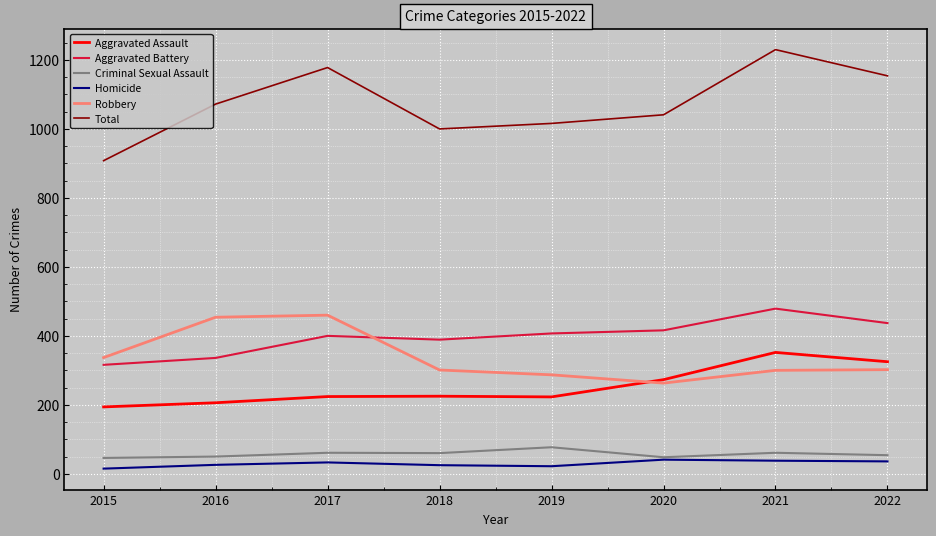

What is the total value across all series at 2019?

2032